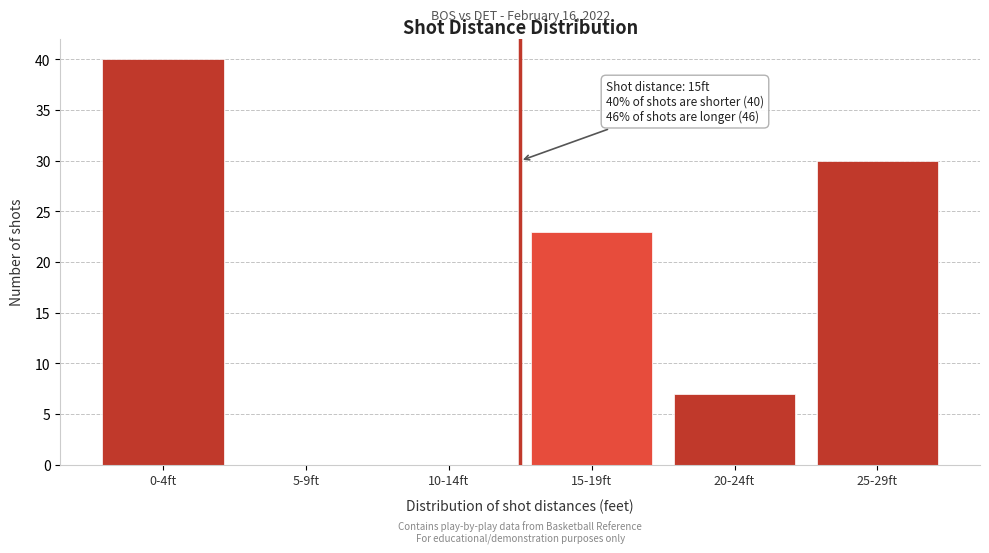

Reading right to left, list all the values displayed in this chart.

25-29ft=30	20-24ft=7	15-19ft=23	10-14ft=0	5-9ft=0	0-4ft=40